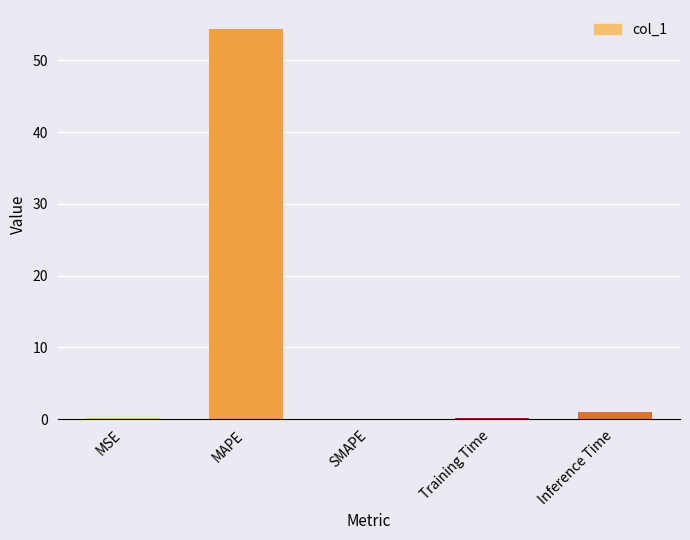

The value at SMAPE is -16.5. True or false?

False